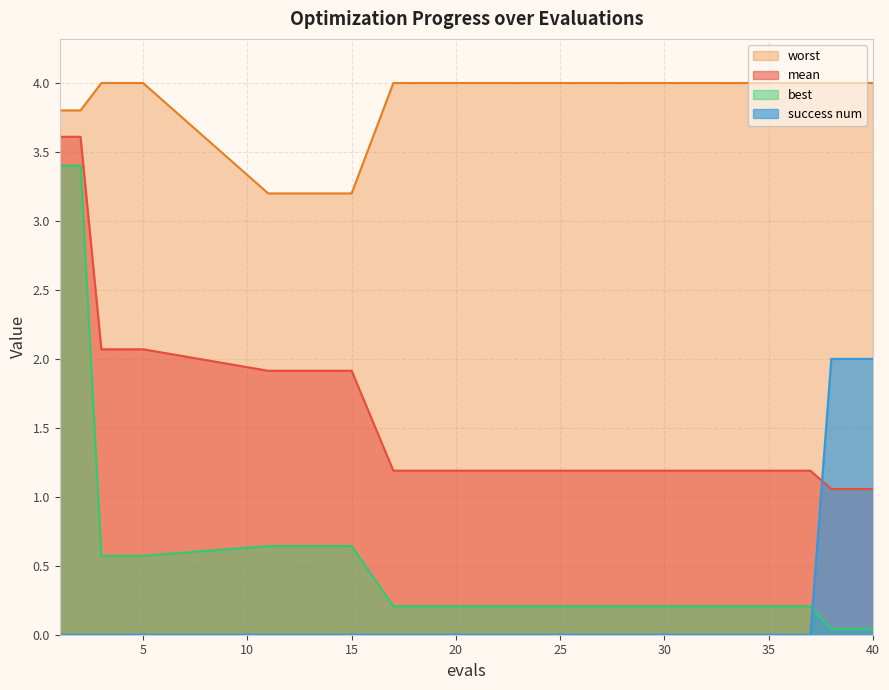

Which series changed the most between 1 and 17?

best